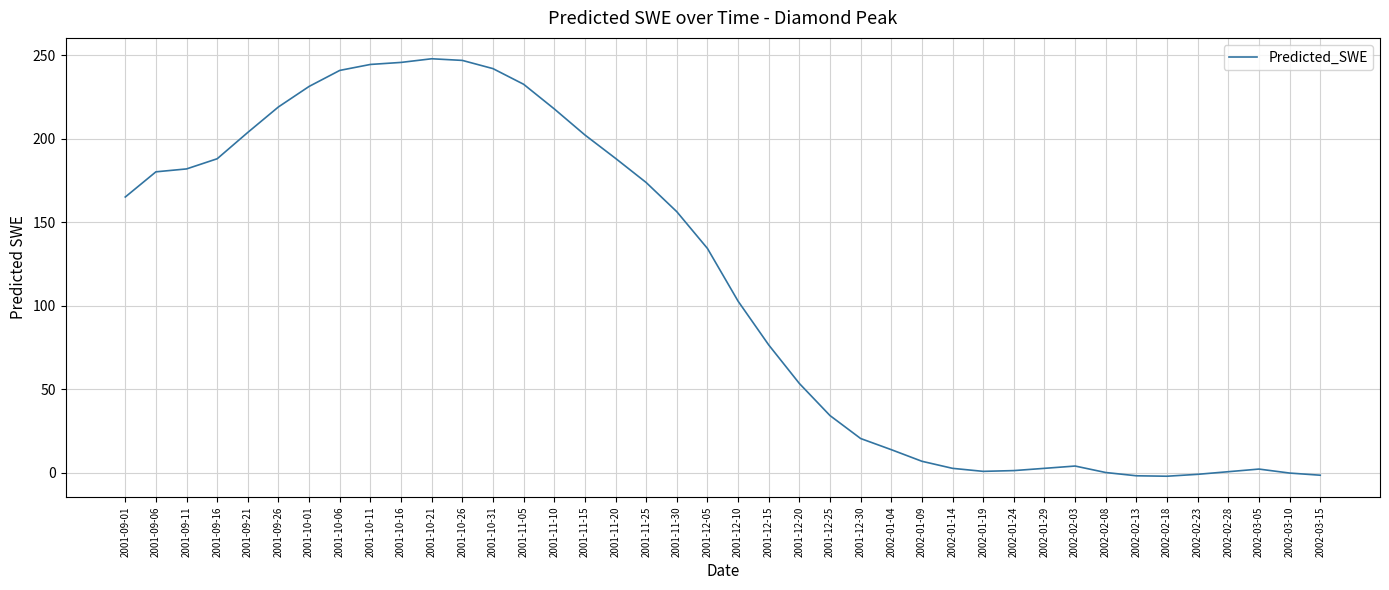

How many lines are shown in the chart?

1